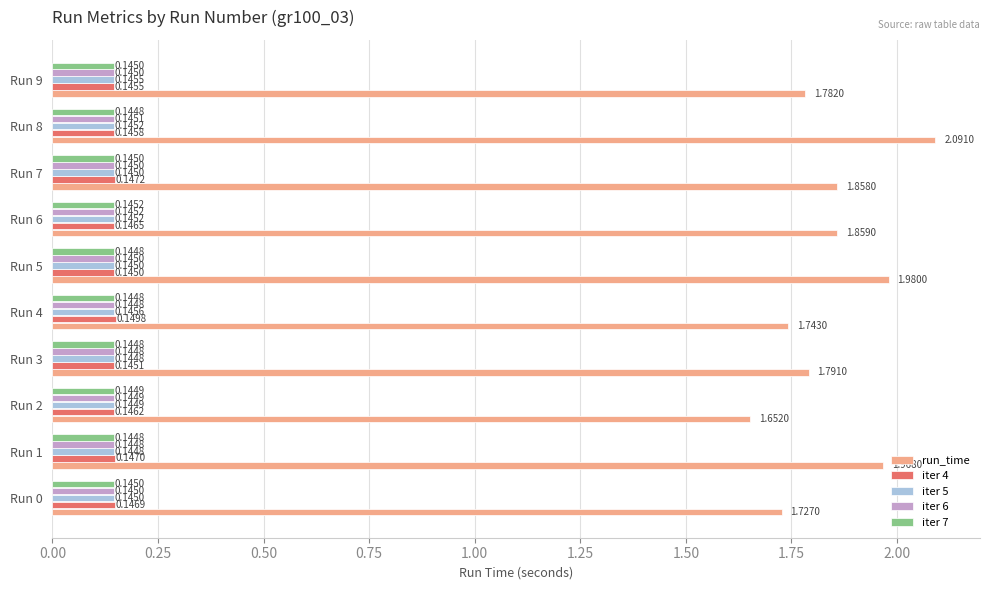

Which series has the largest total across all categories?

run_time